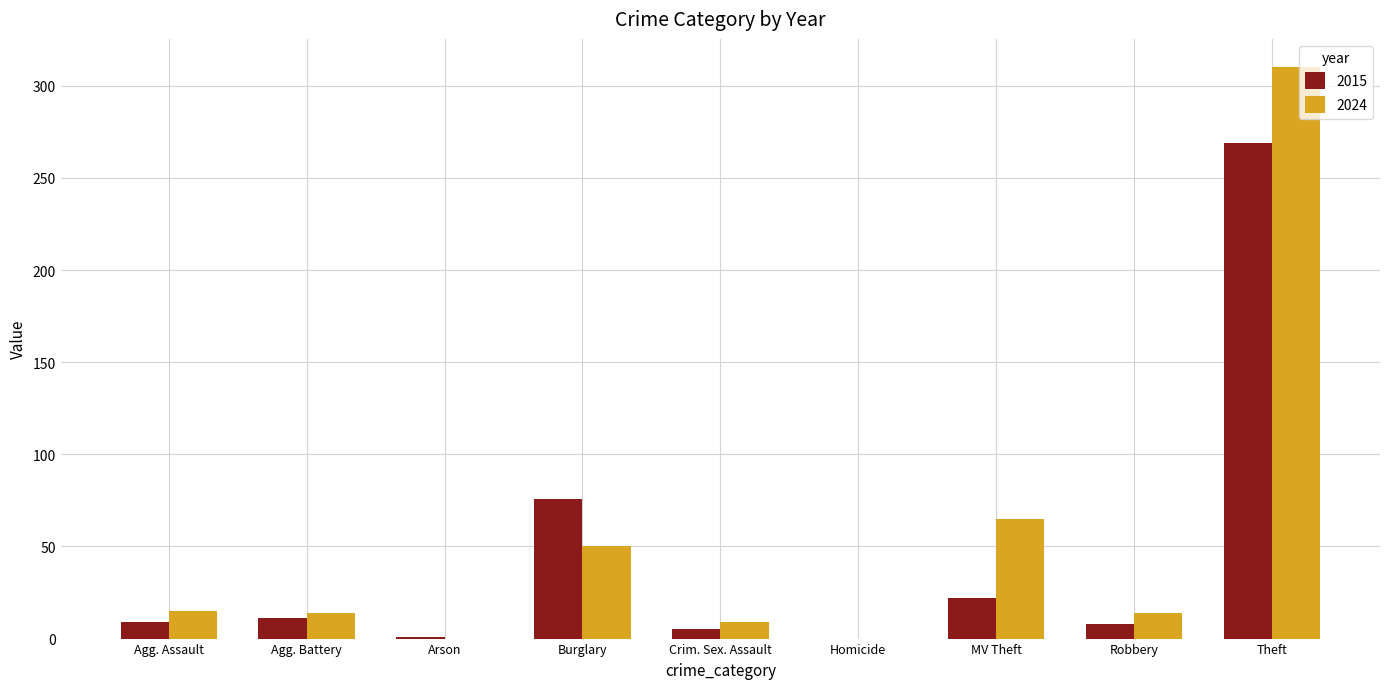

Count the number of data series in this chart.

2